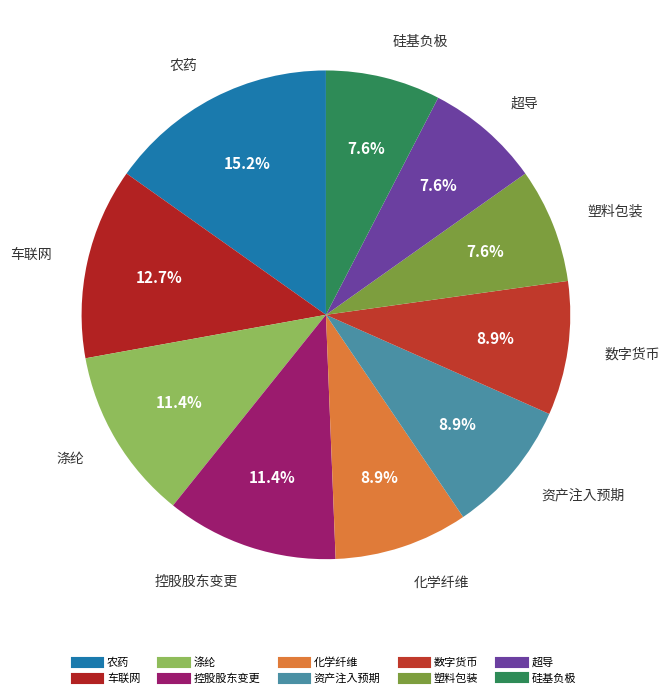

To the nearest percent, what percentage of the pie is 硅基负极?

8%